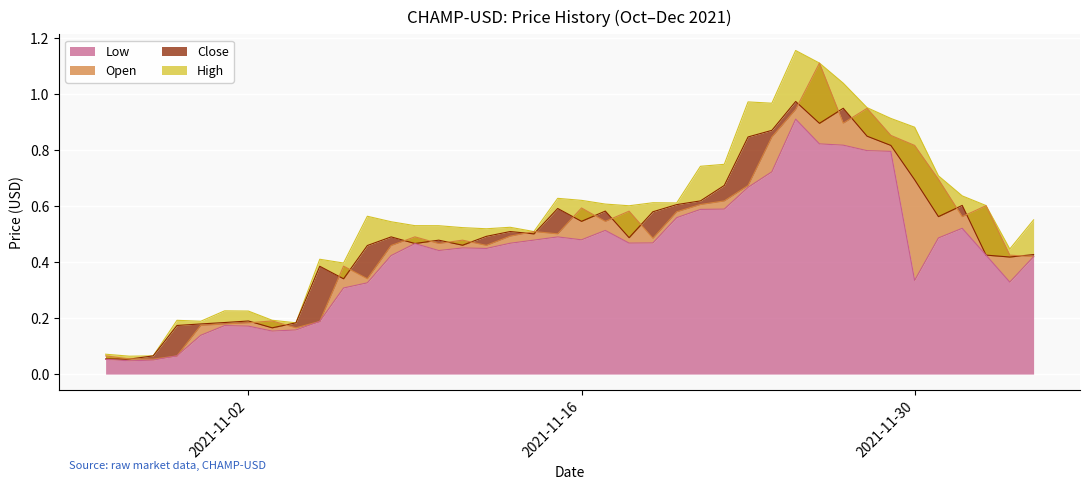

Is it true that Low equals 0.3 at 2021-11-07?

True